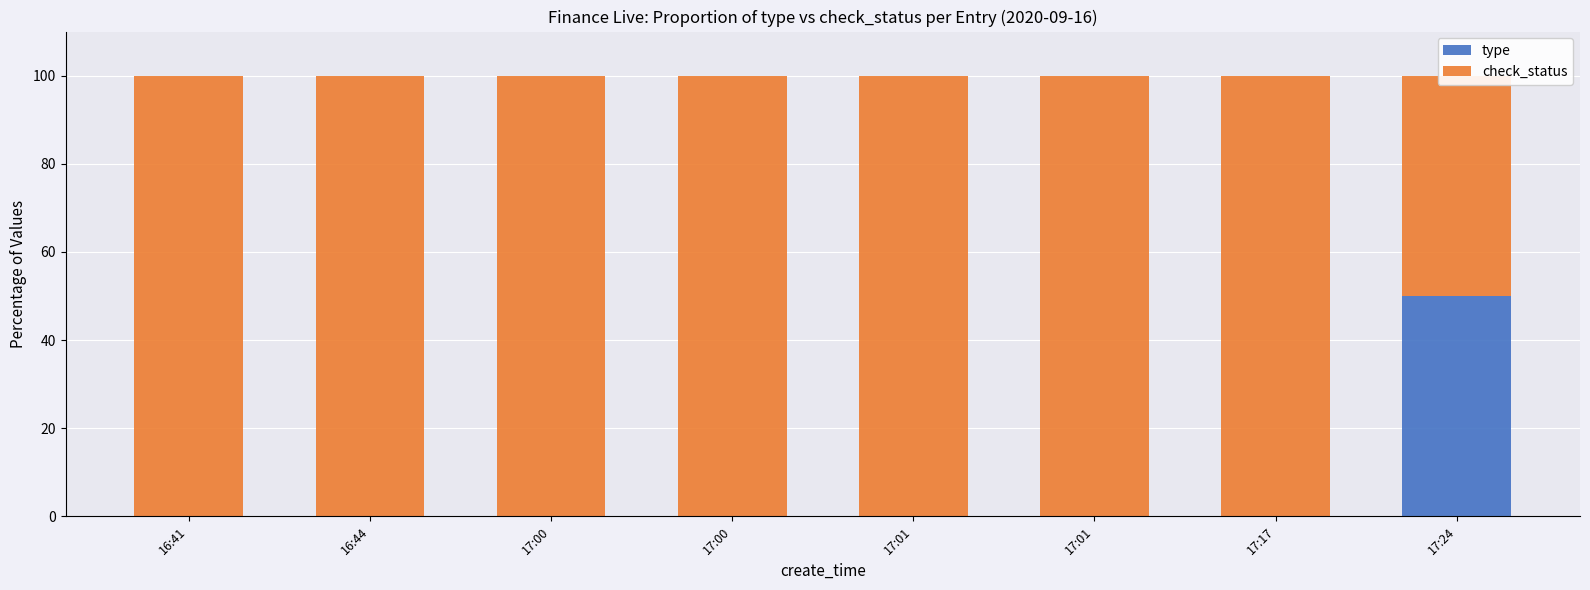

Between 17:00 and 17:24, which series saw the biggest shift?

type